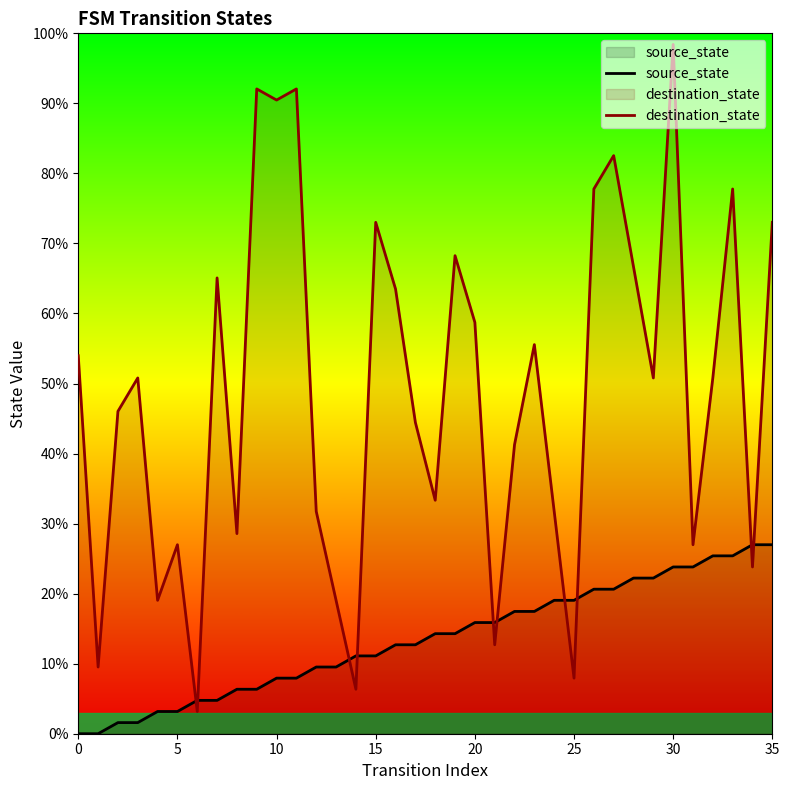

List the series in order of their overall mean, highest first.

destination_state, source_state